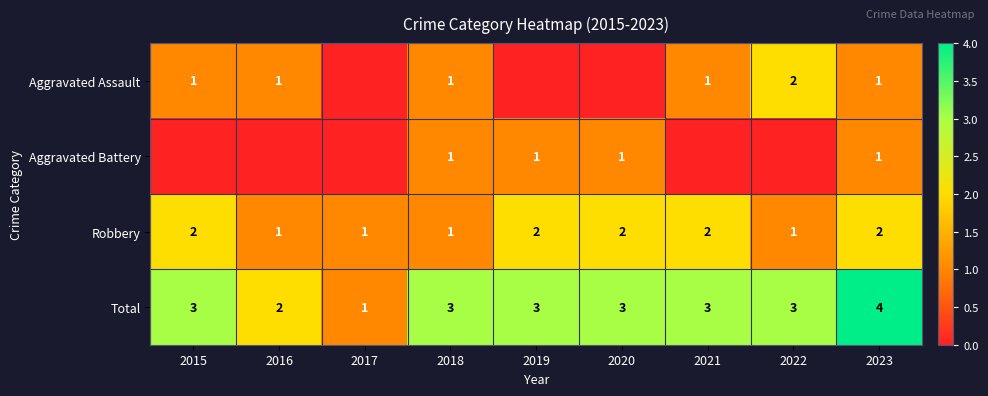

What is the lowest value of the Robbery series?

1